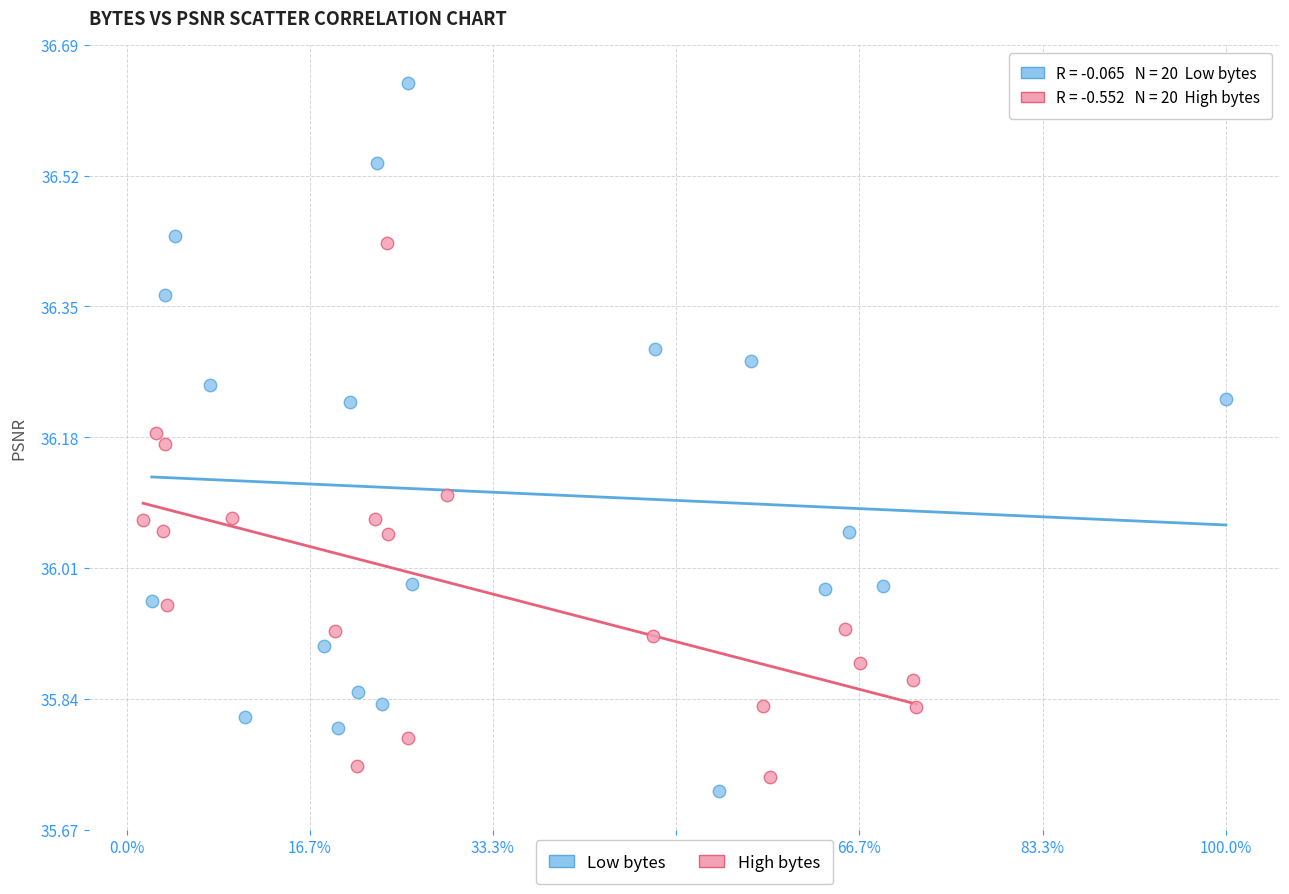

Which series contains the highest Y value?

Low bytes